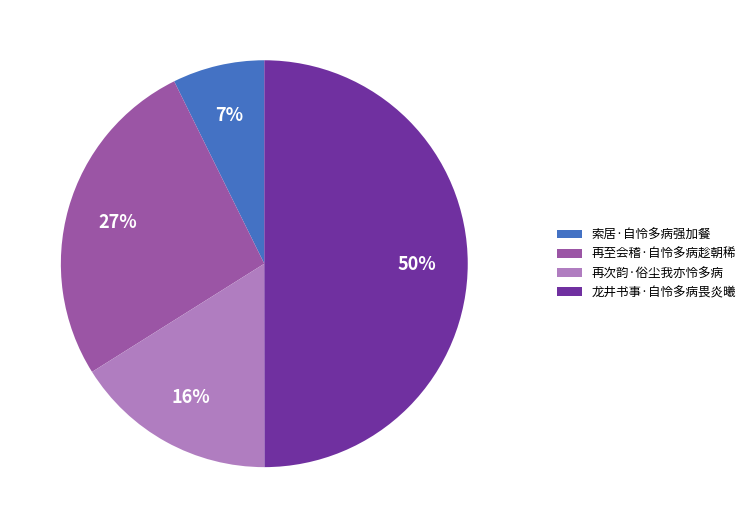

Approximately how many times larger is the value at 再次韵·俗尘我亦怜多病 compared to 龙井书事·自怜多病畏炎曦?

0.3